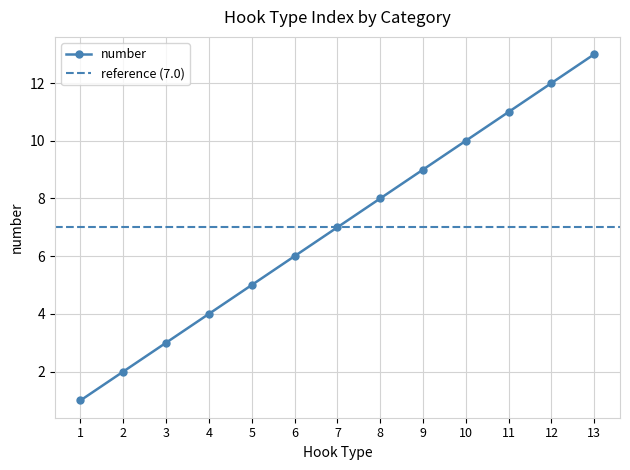

True or false: number has more than 0 interior local peaks.

False